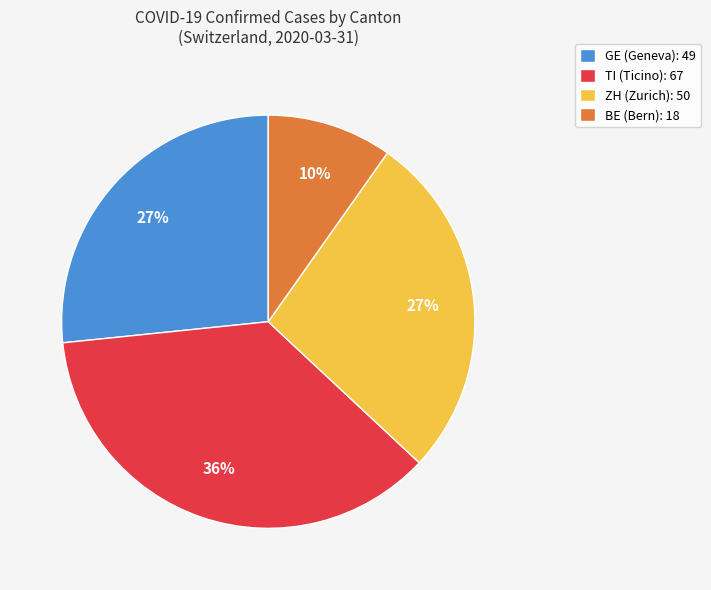

To the nearest percent, what is the difference between the TI (Ticino): 67 and ZH (Zurich): 50 slice percentages?

9%